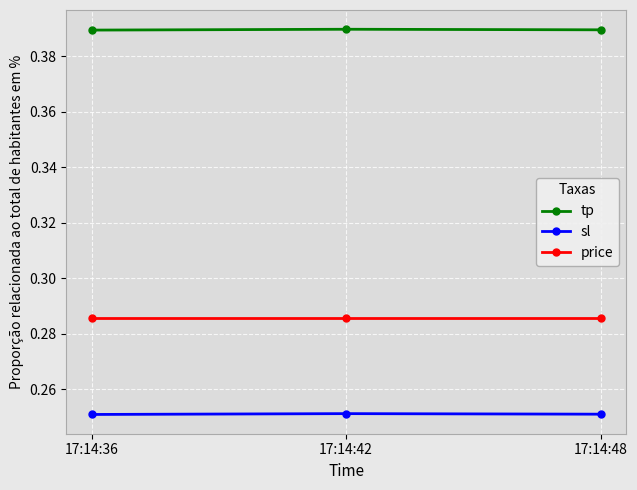

What is the total value across all series at 17:14:36?

0.9